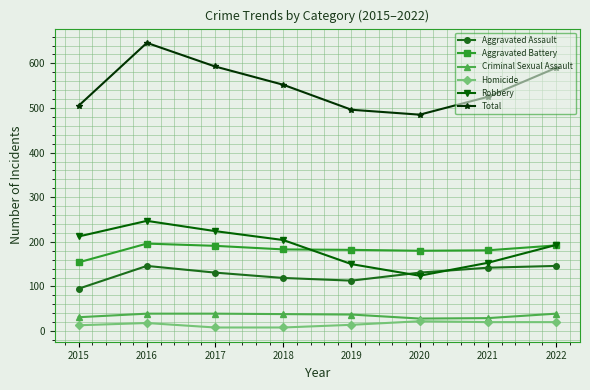

What is the maximum value shown in the chart?

646